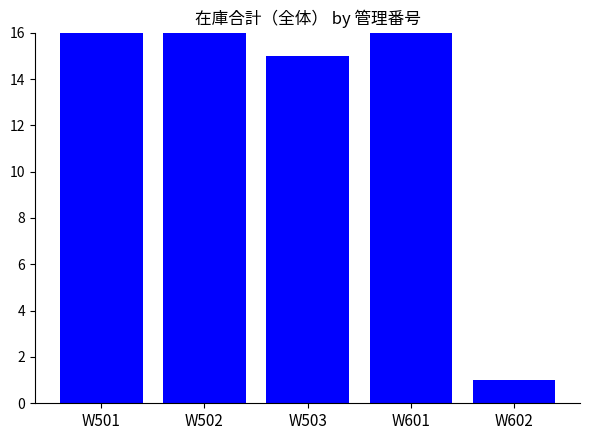

How many values are below 16?

2